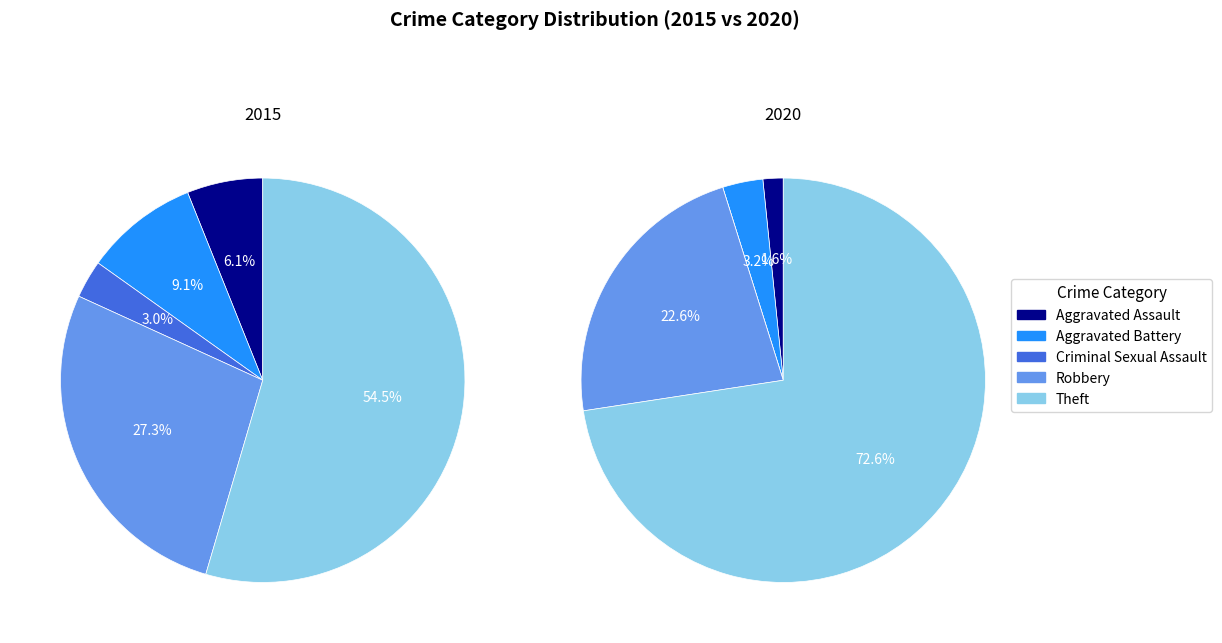

Which slice is the largest?

Theft